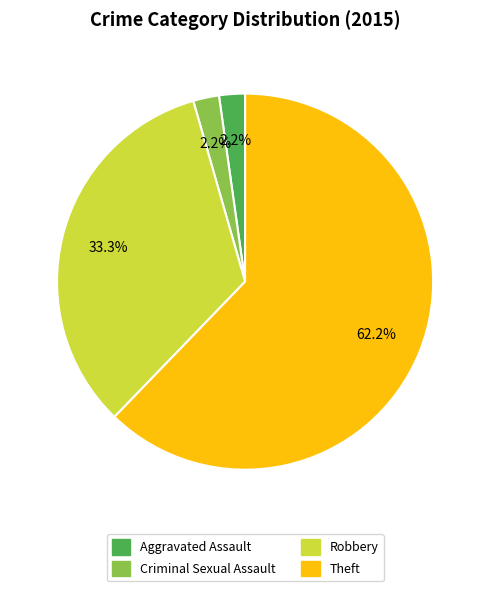

Which slice is the largest?

Theft